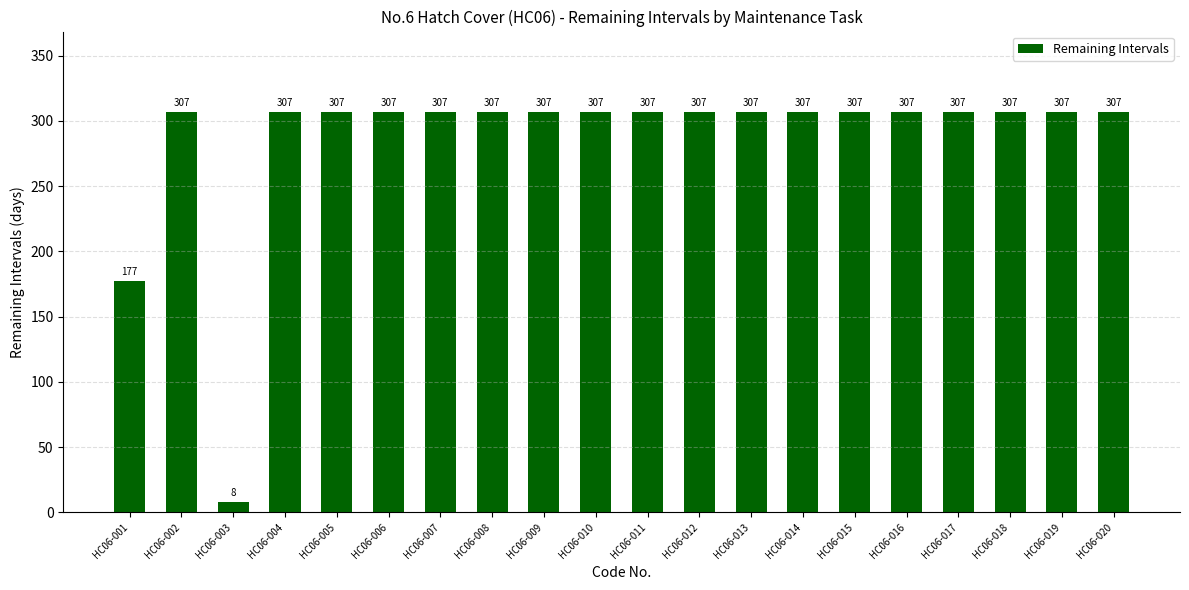

Are the bars grouped side by side (vs. stacked)?

No